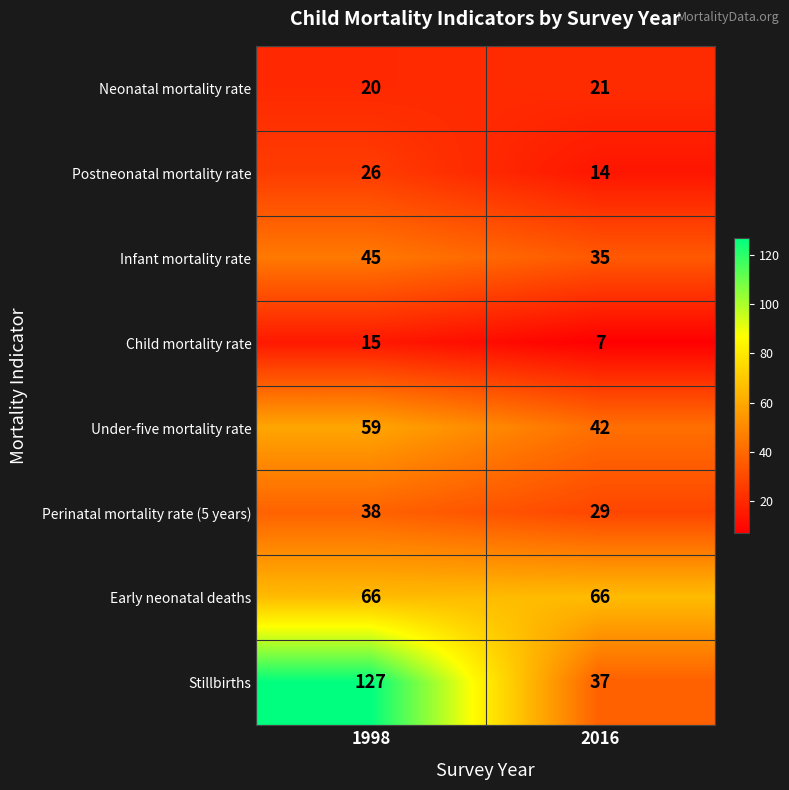

What is the greatest value displayed?

127